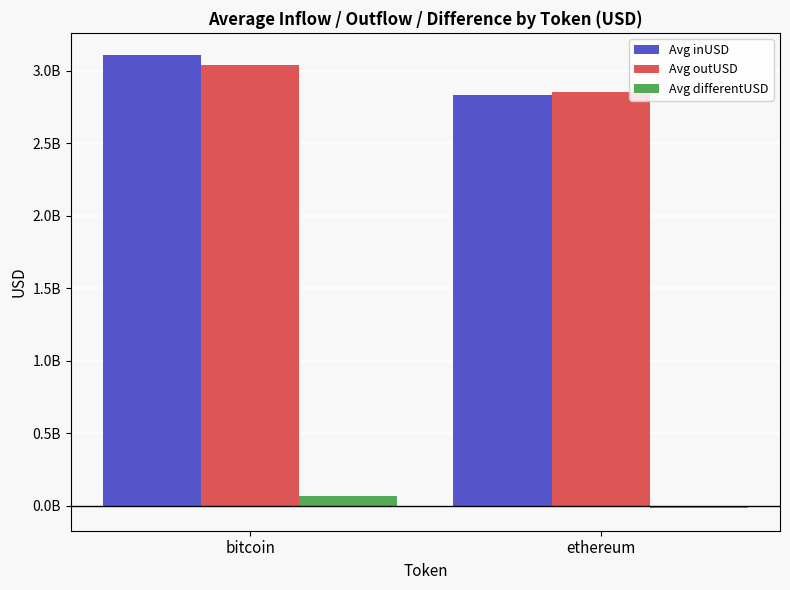

Are the bars grouped side by side (vs. stacked)?

Yes